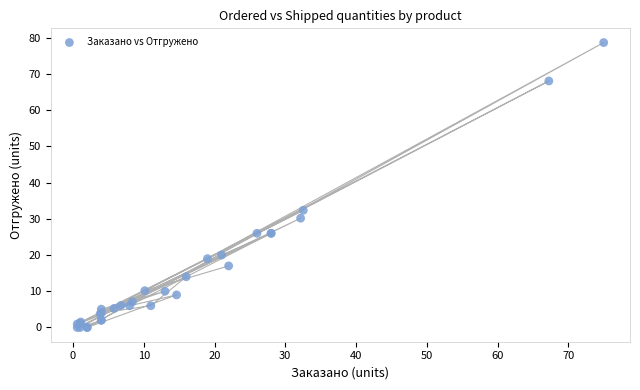

What Y value in the scatter plot is closest to 39?

32.4